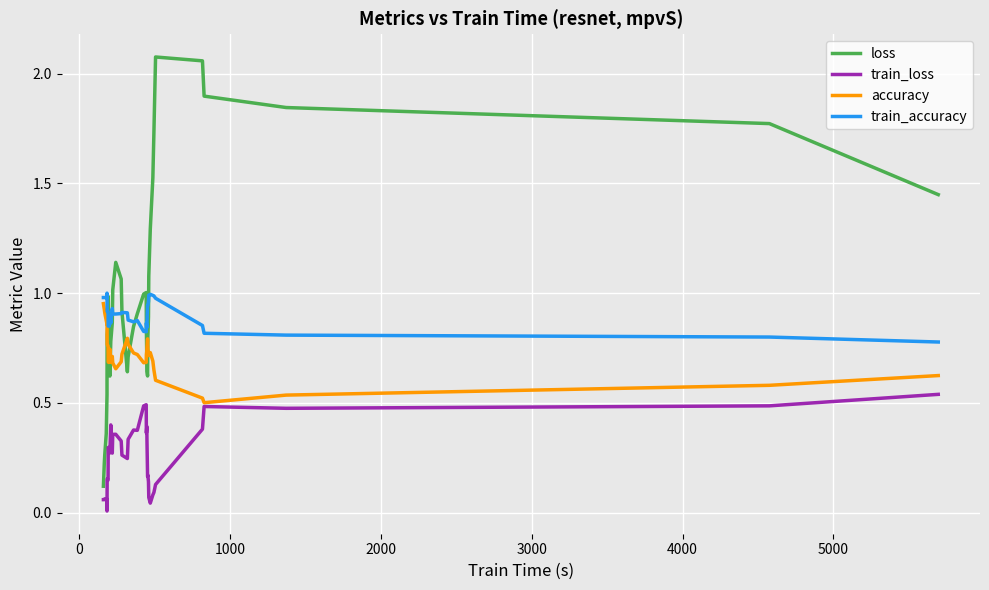

Which series has the largest total across all categories?

loss